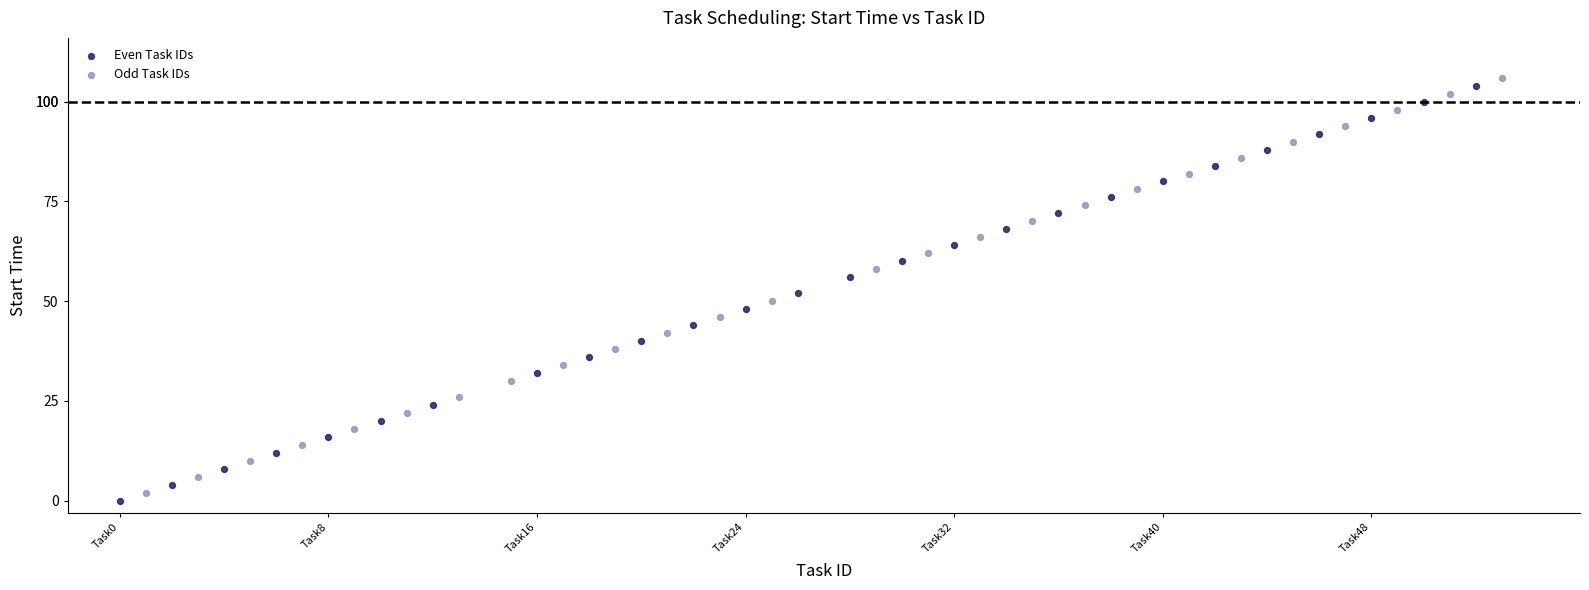

What are all the series names shown in the legend?

Even Task IDs, Odd Task IDs